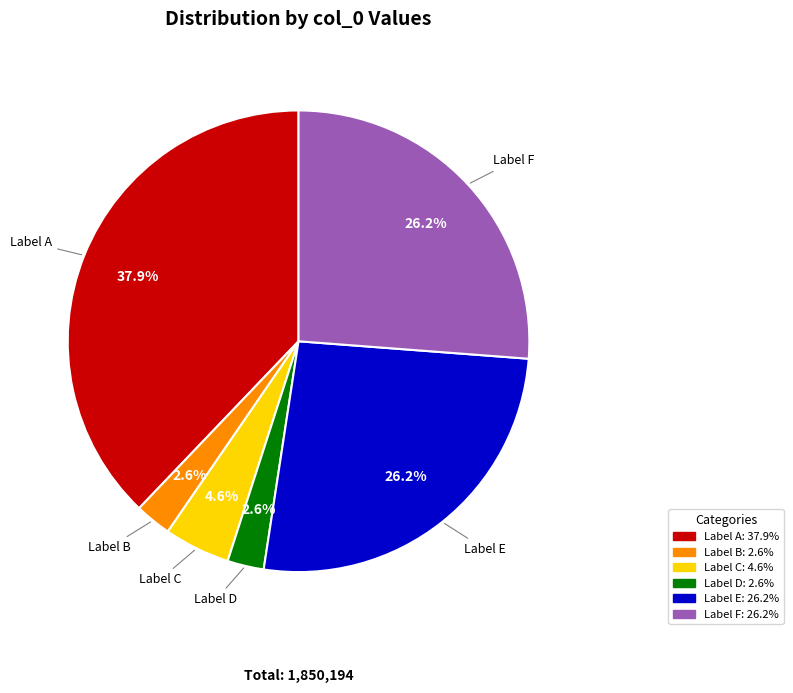

Does any single category account for the majority?

No